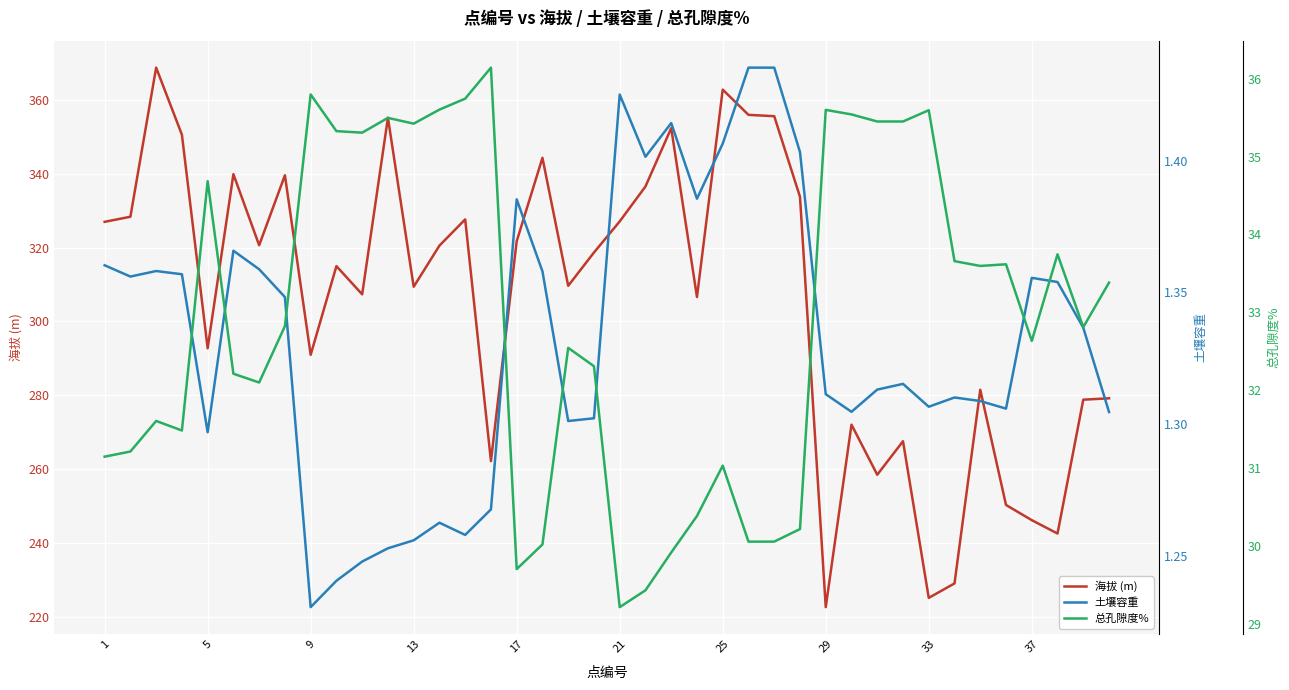

What are all the series names shown in the legend?

海拔 (m), 土壤容重, 总孔隙度%